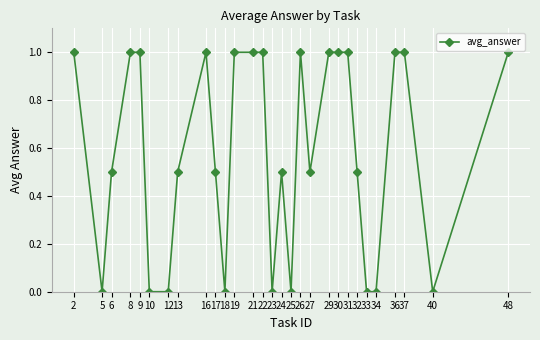

True or false: the data has more than 1 interior local peaks.

True